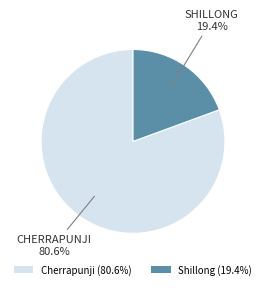

True or false: Cherrapunji accounts for 81% of the total.

True